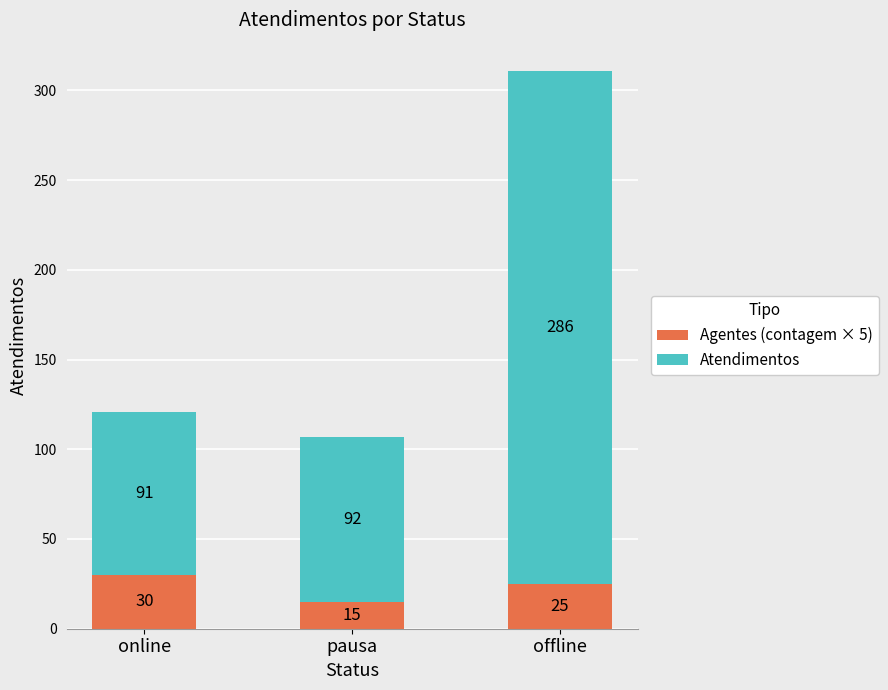

Count the Agentes (contagem × 5) values in the range 15 to 30.

3